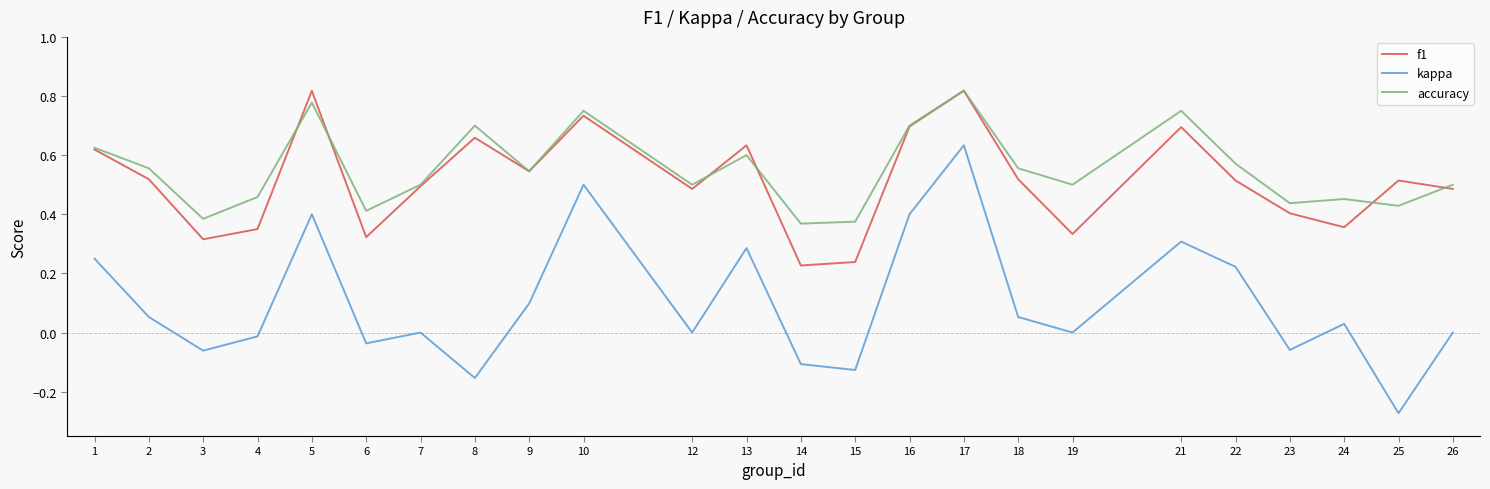

Which series has the largest range (max minus min)?

kappa